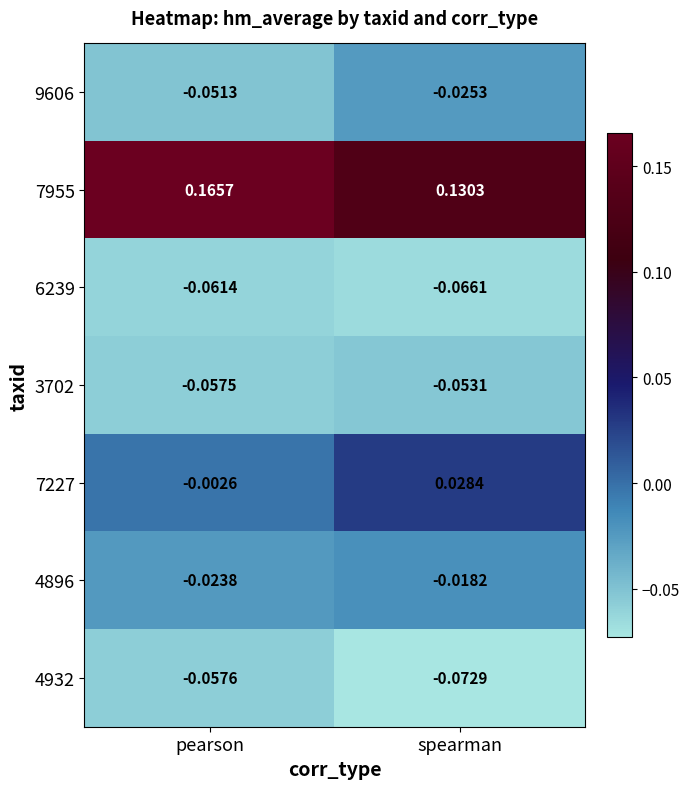

Where is 3702 nearest to the value 0?

spearman